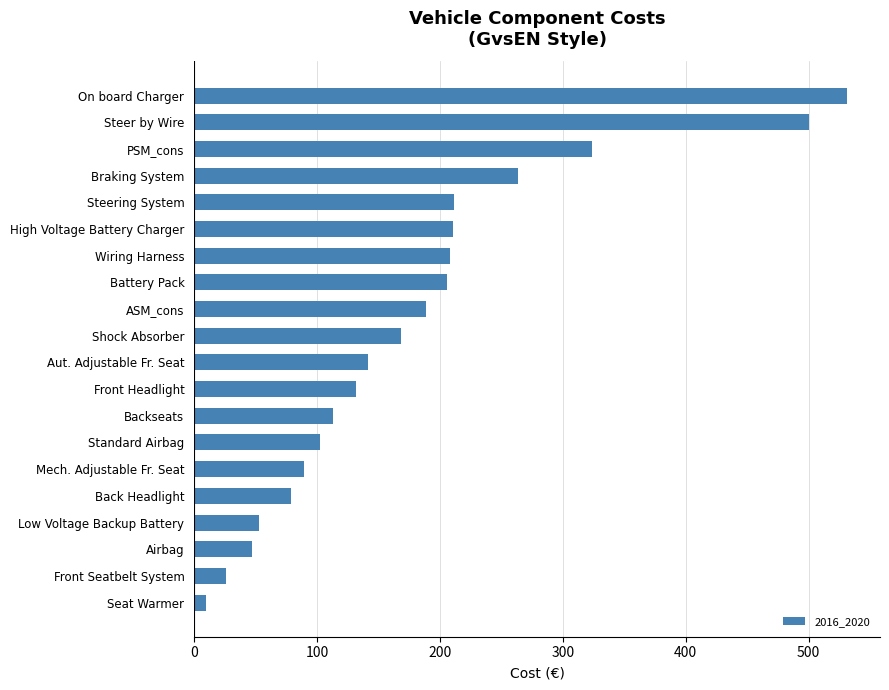

What is the label of the 11th bar from the bottom?

Shock Absorber